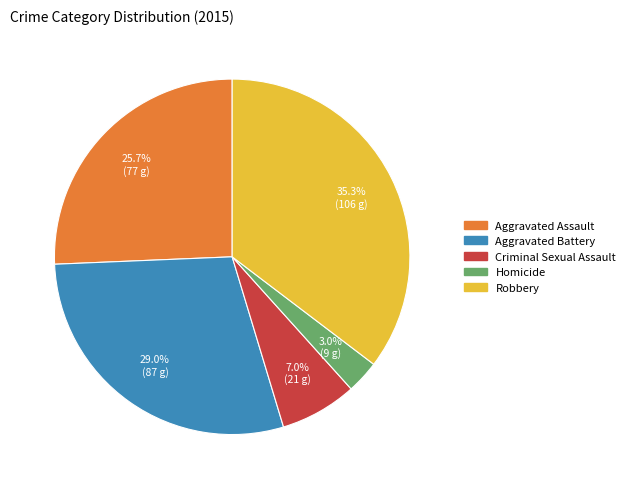

Which category has the smallest portion of the pie?

Homicide